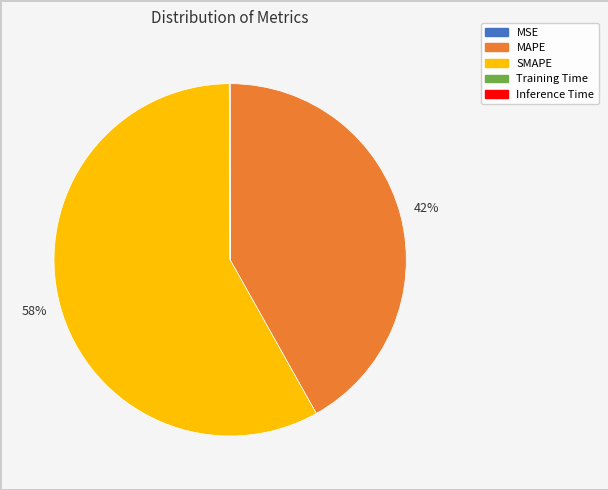

Is there any slice that represents more than half of the pie?

Yes